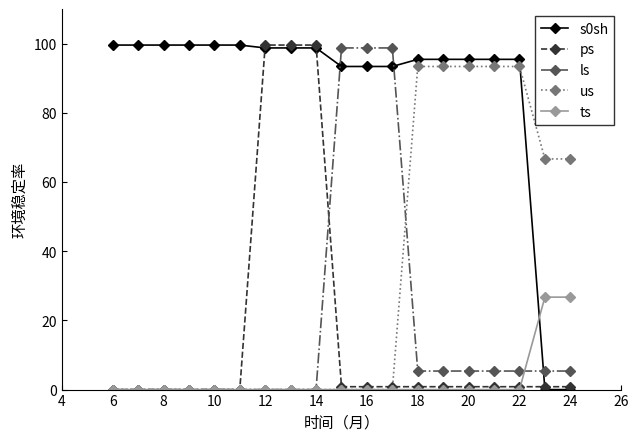

What is the value of the us point at the 16th from the left?

93.4